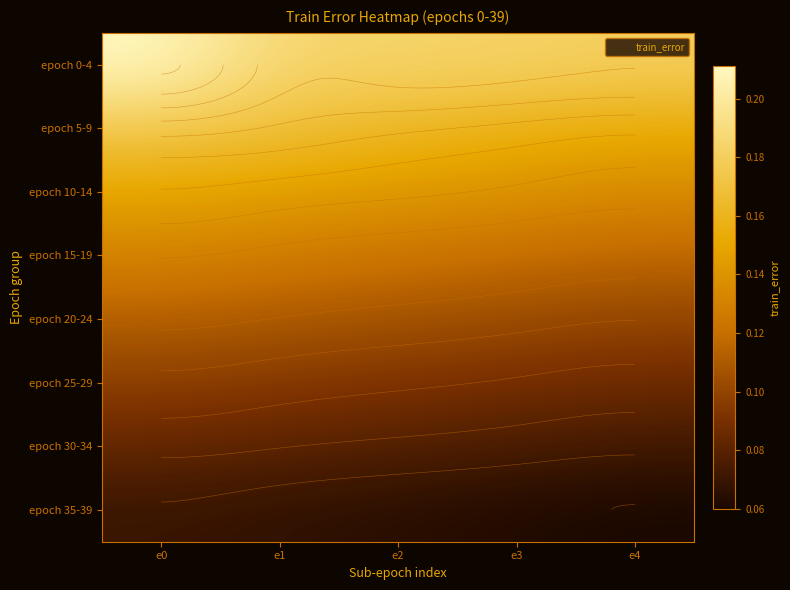

Rank the series by their maximum value, from lowest to highest.

epoch 35-39, epoch 30-34, epoch 25-29, epoch 20-24, epoch 15-19, epoch 10-14, epoch 5-9, epoch 0-4